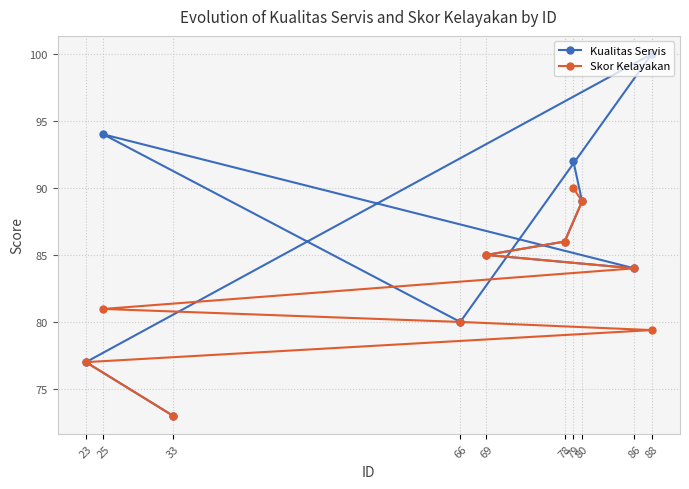

Which series has the largest range (max minus min)?

Kualitas Servis